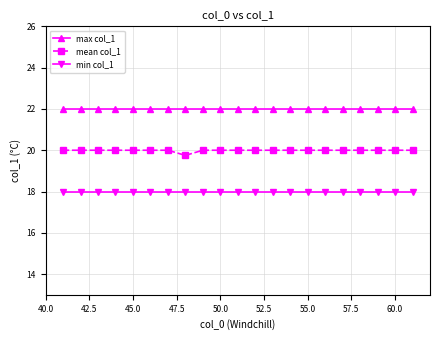

What are all the series names shown in the legend?

max col_1, mean col_1, min col_1